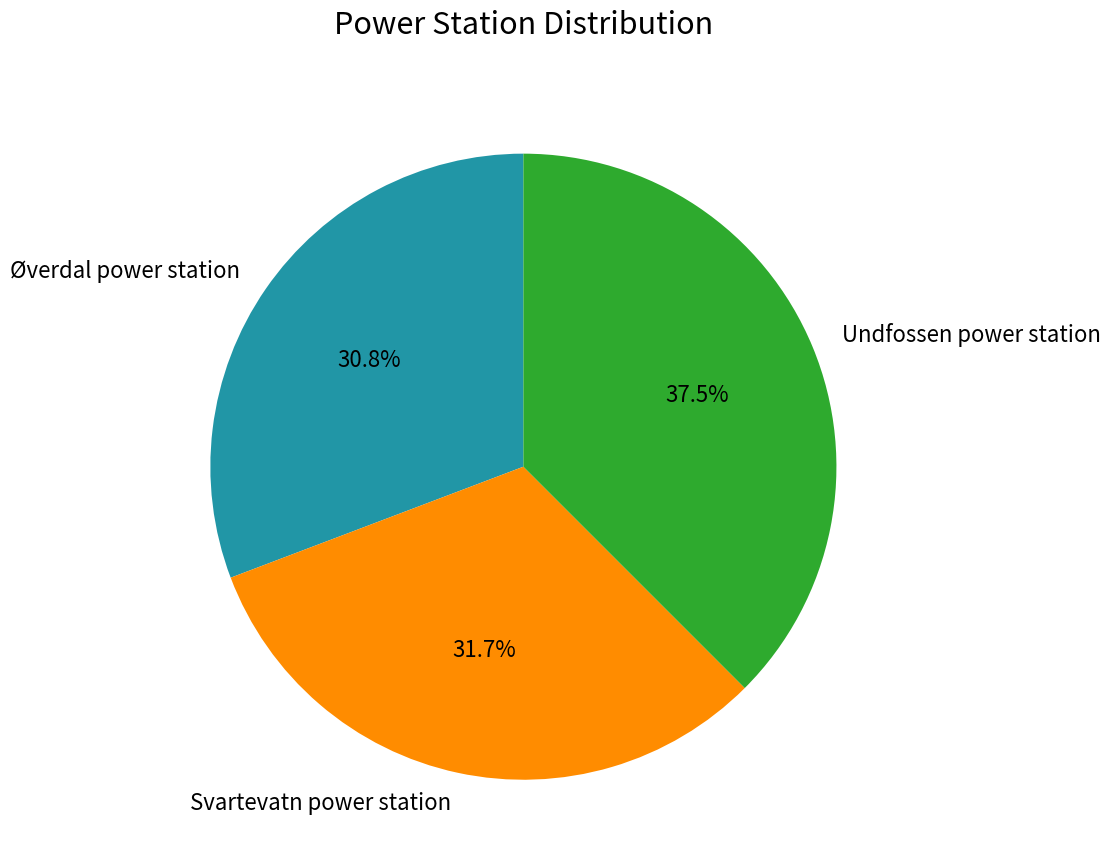

True or false: Undfossen power station accounts for 52% of the total.

False